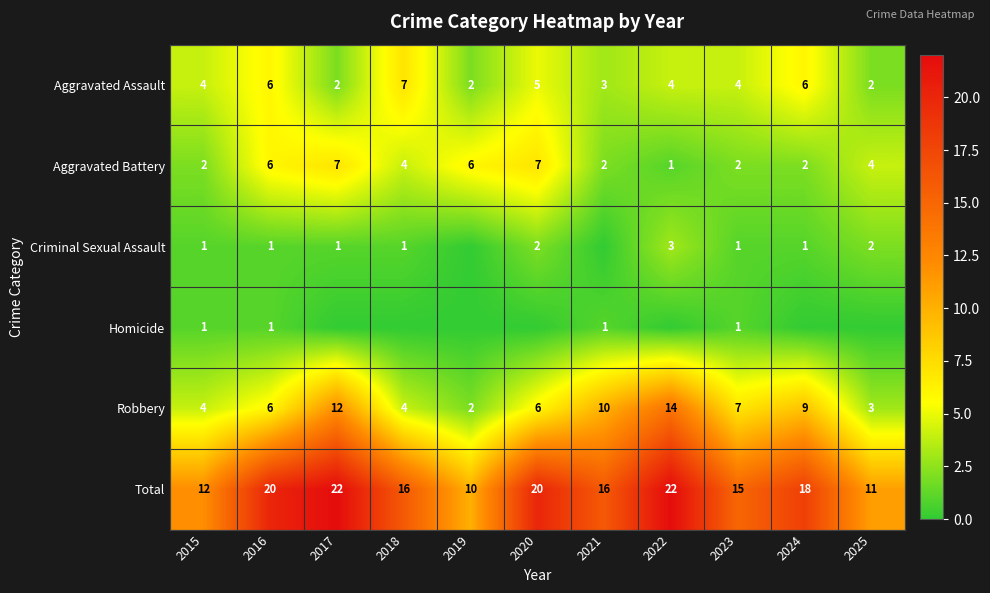

True or false: Total has a value of 11 at 2025.

True